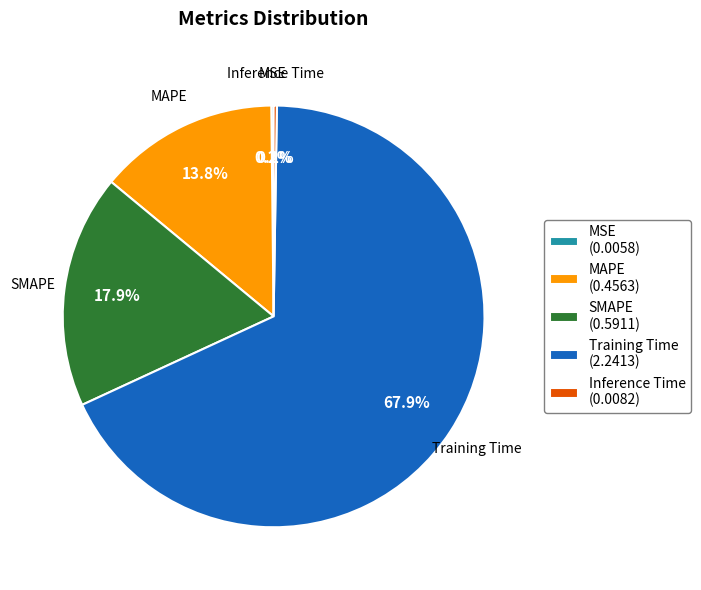

To the nearest percent, what is the difference between the largest and smallest slice percentages?

68%